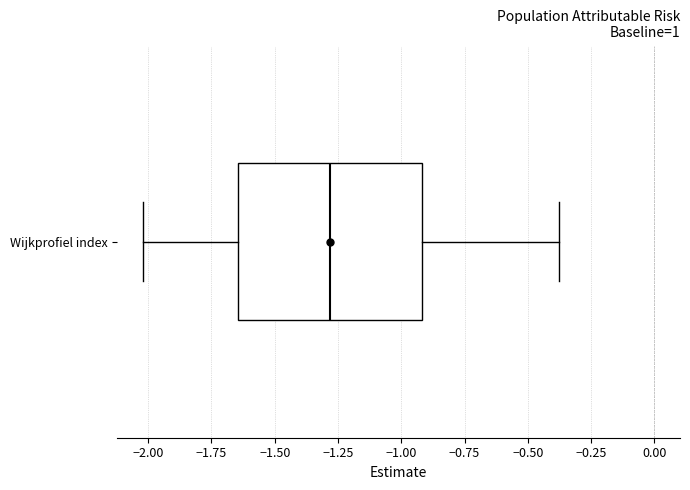

Where does the right whisker of the box for Wijkprofiel index end on the x-axis? The values are not printed on the chart, so give them approximately, as read against the axis.

-0.40